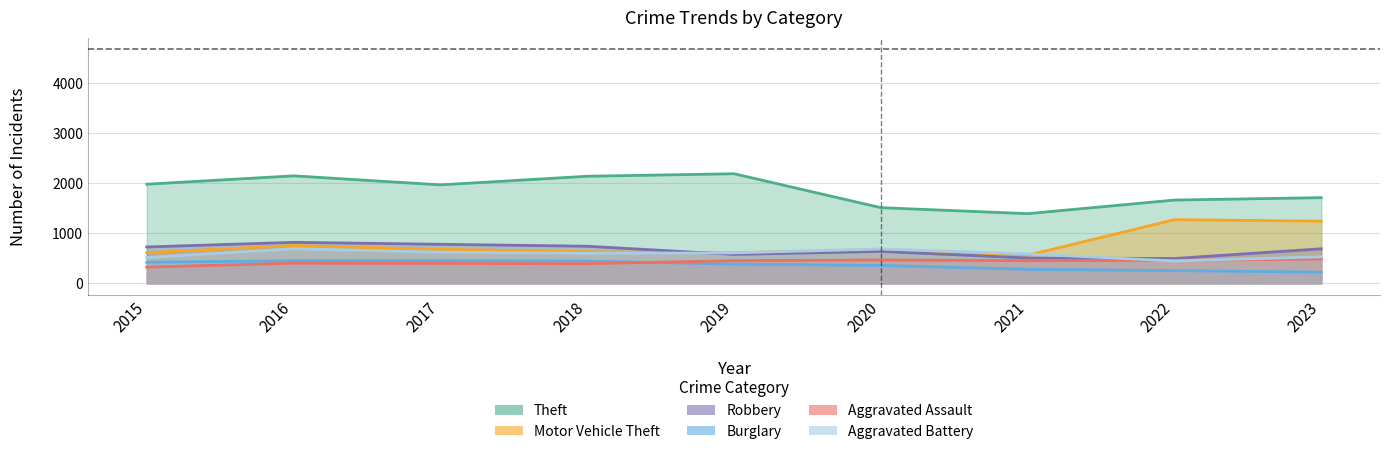

True or false: Burglary has a value of 280 at 2021.

True